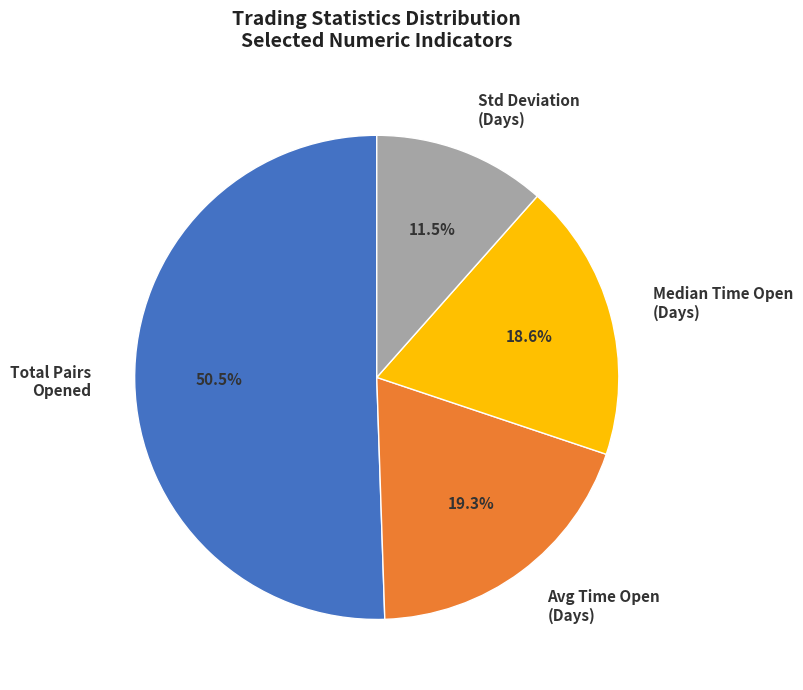

Which category has the biggest portion of the pie?

Total Pairs Opened